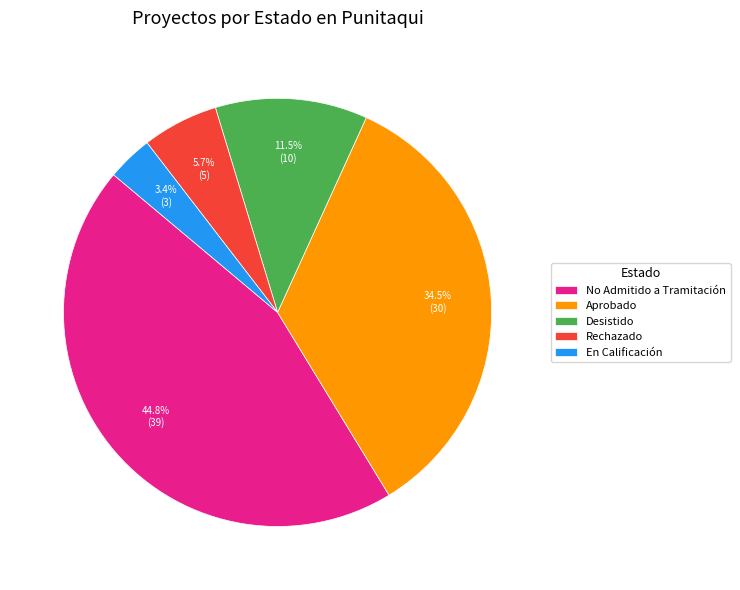

Which slice is the largest?

No Admitido a Tramitación